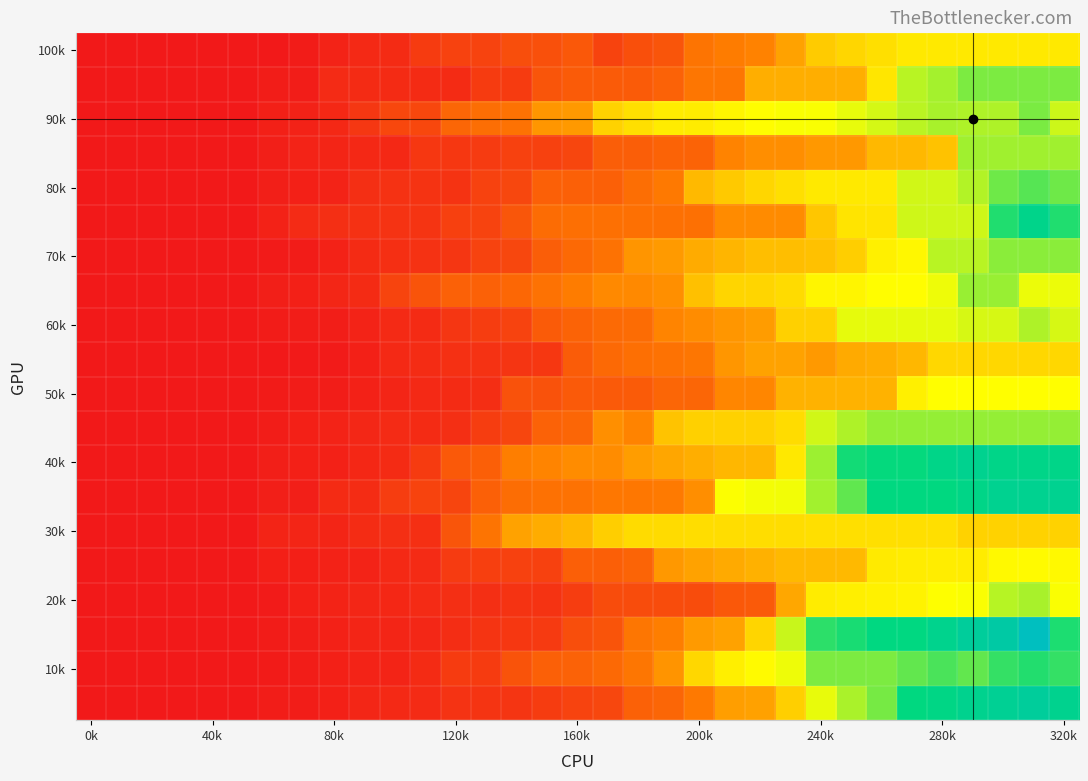

Count the number of categories in the chart.

33